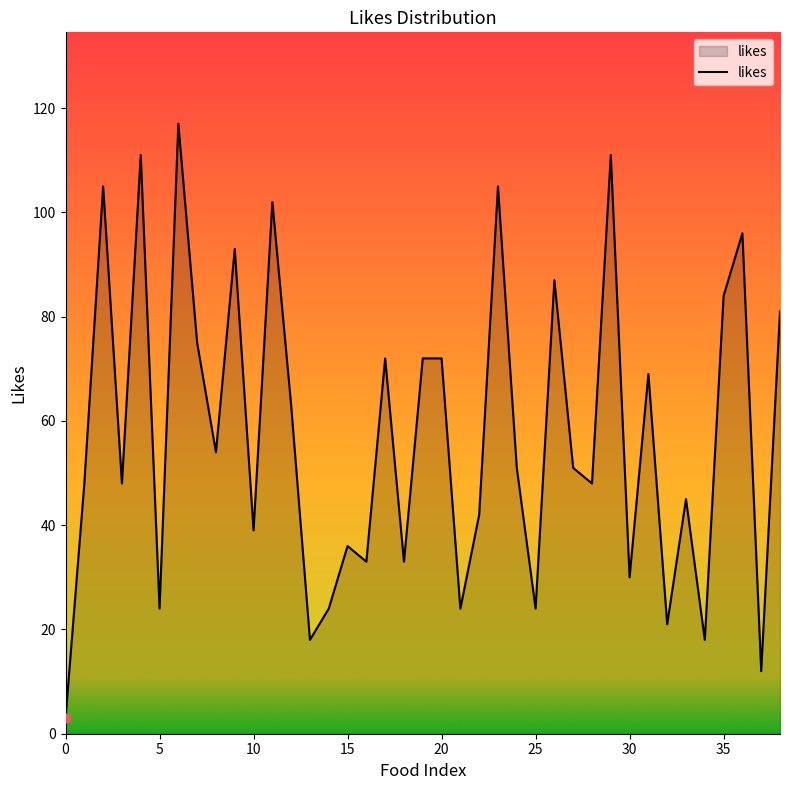

What is the difference between the maximum and minimum values?

114